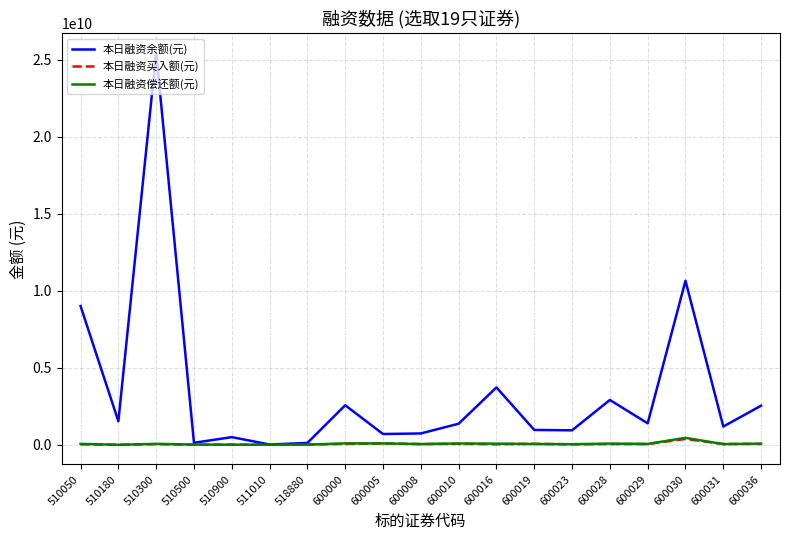

Which series has the largest total across all categories?

本日融资余额(元)